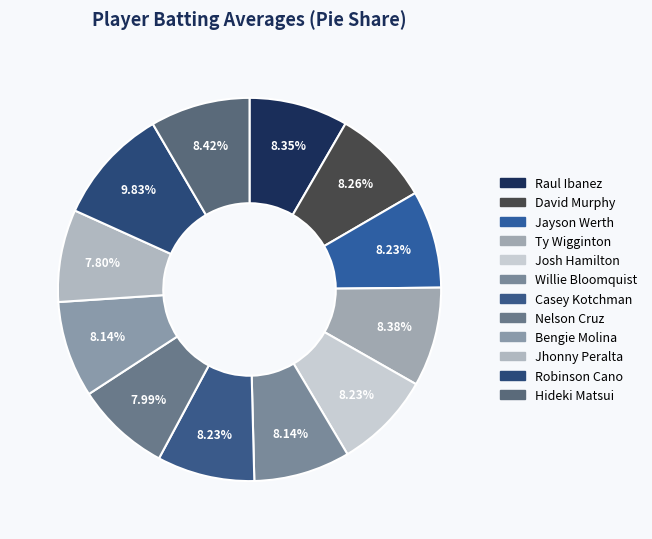

Is it true that Bengie Molina is 1% of the pie?

False